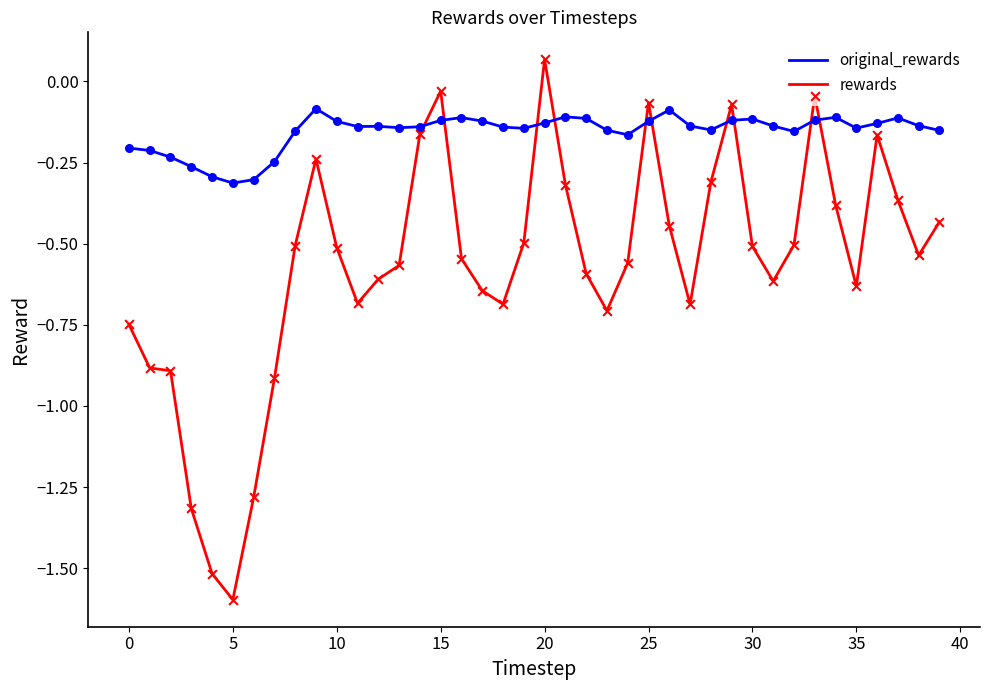

At how many categories does at least one series exceed 0?

1